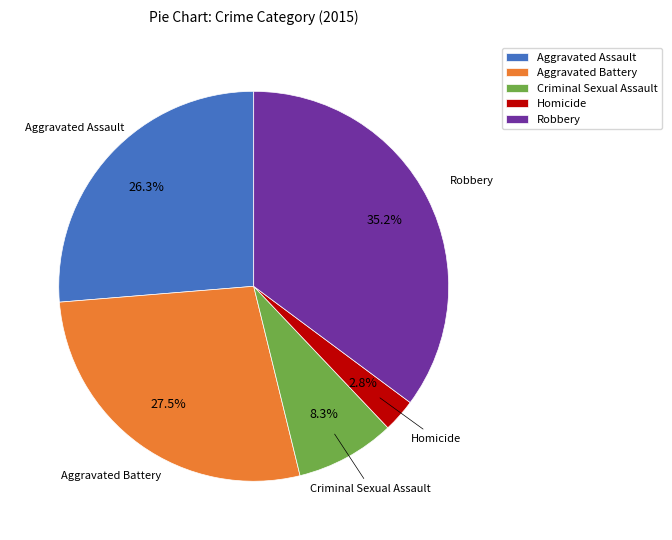

Is there any slice that represents more than half of the pie?

No